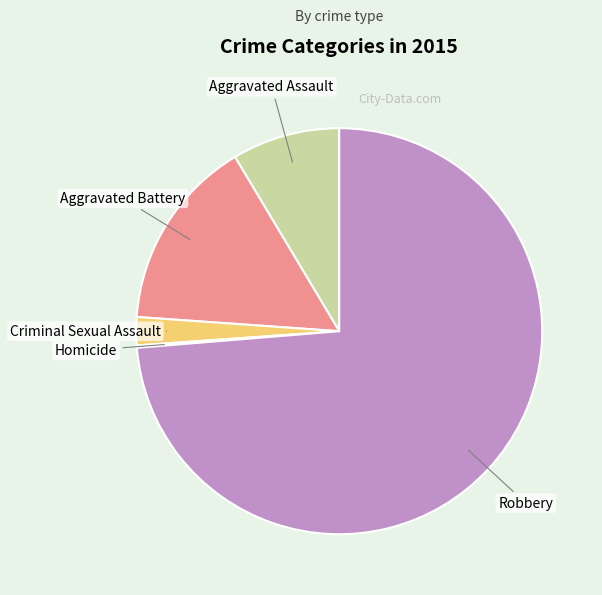

The Robbery slice represents 74% of the pie. True or false?

True